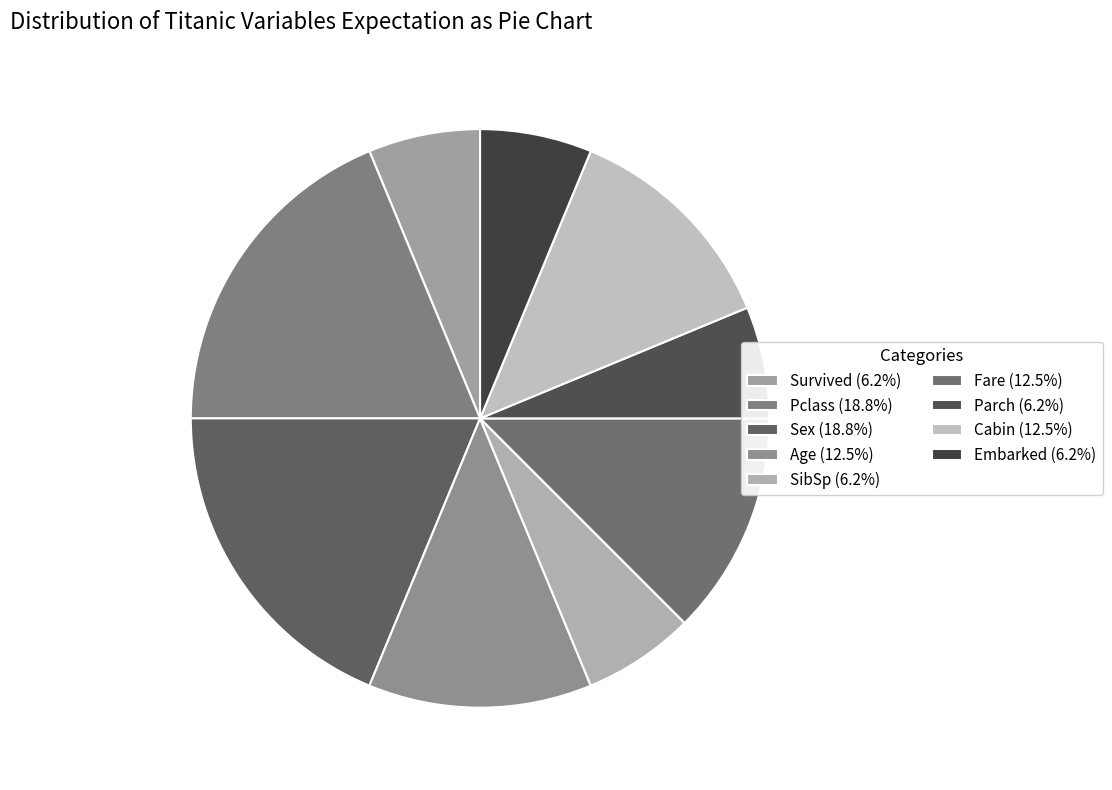

To the nearest percent, what is the average slice percentage?

11%